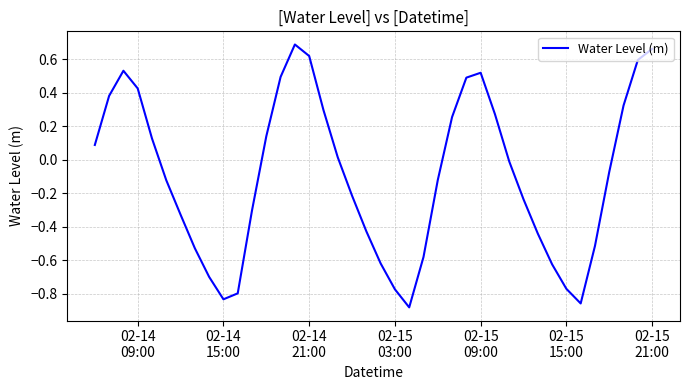

What is the difference between the second highest and second lowest values?

1.5